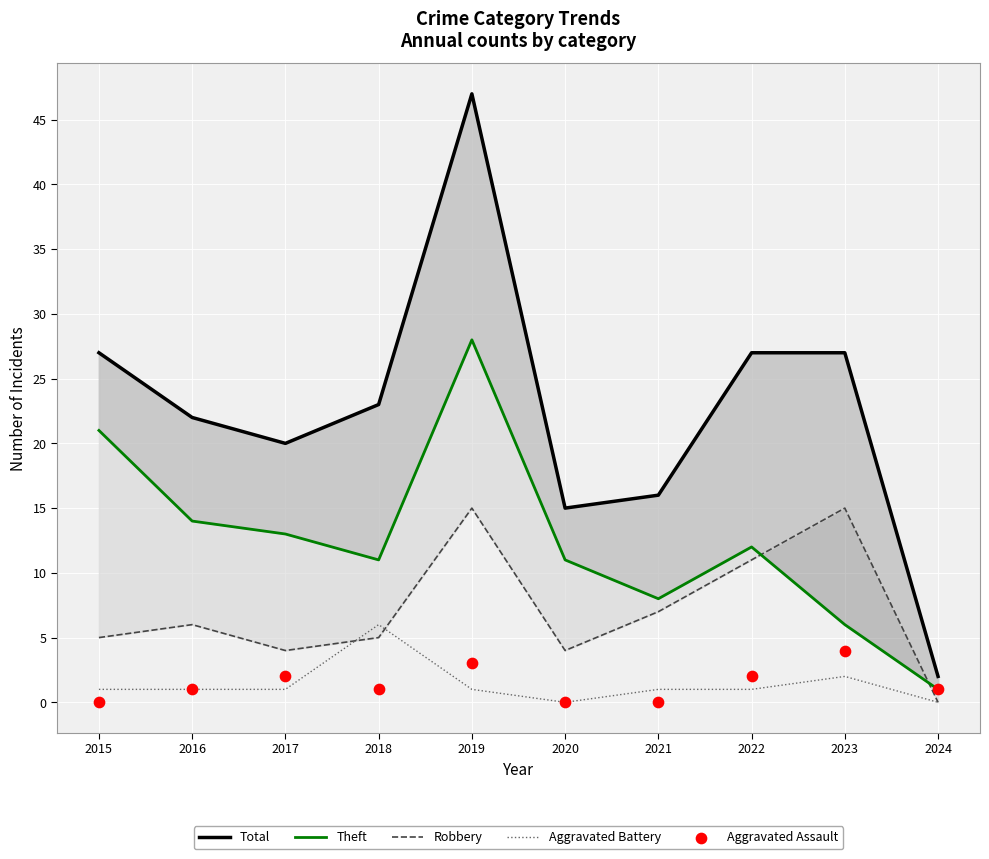

What is the total value across all series at 2015?

54